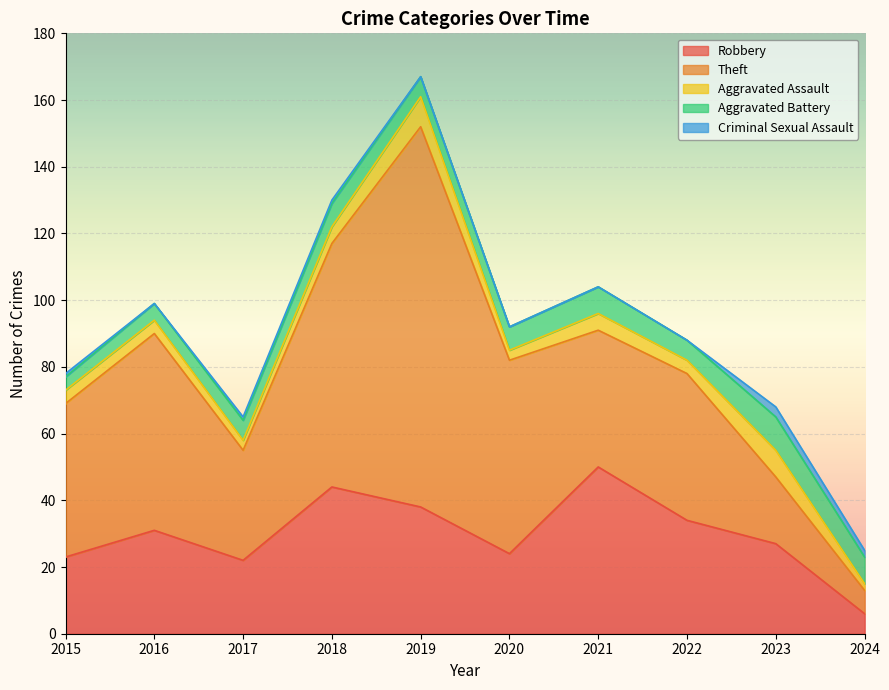

Count the number of data series in this chart.

5